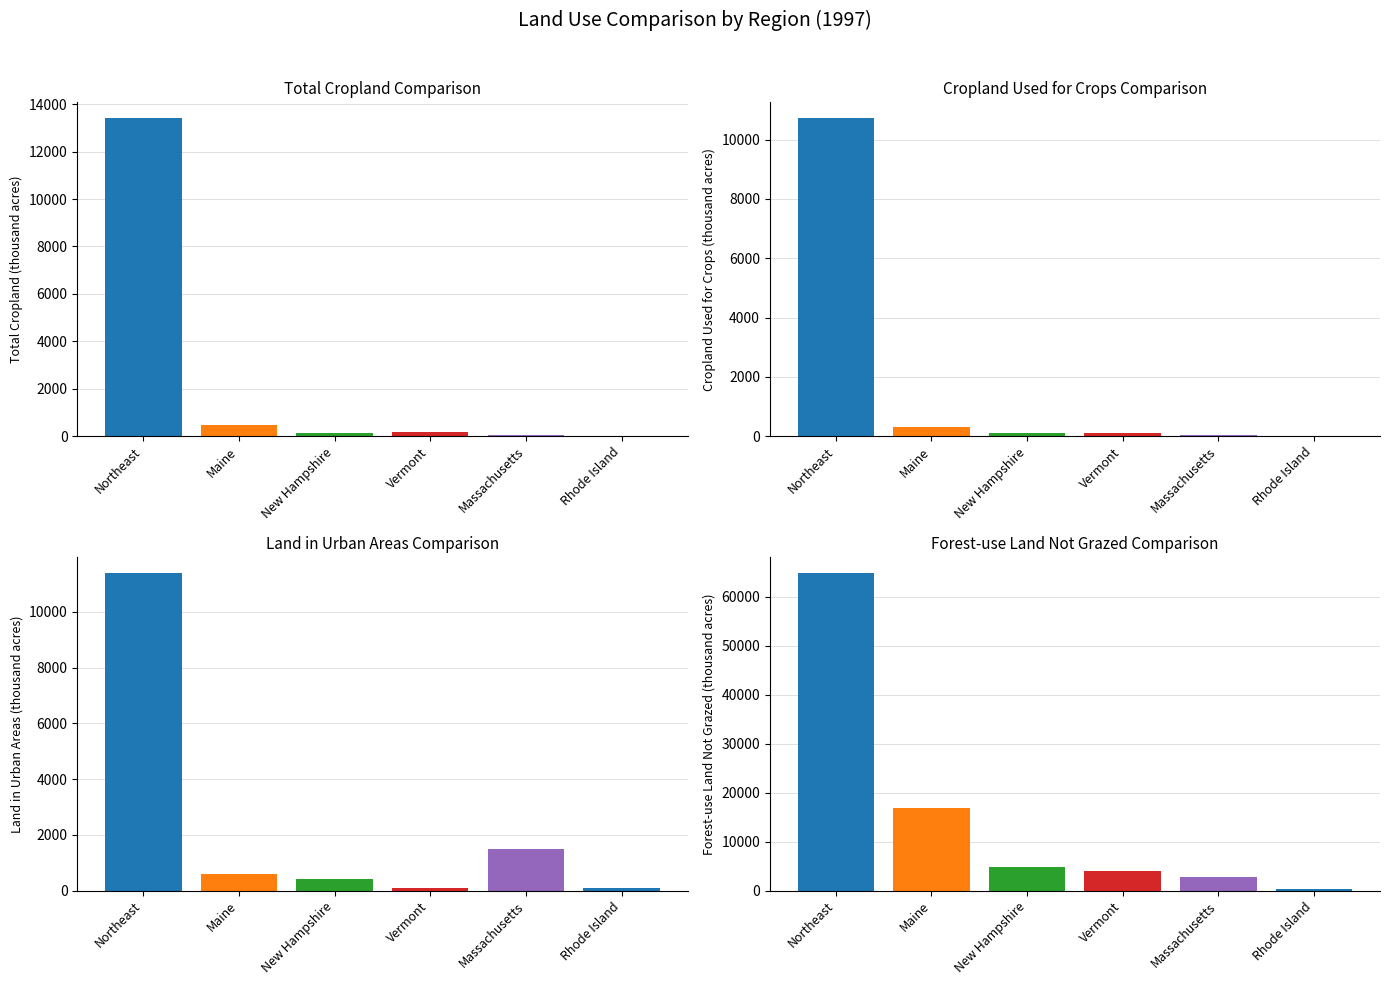

Which label corresponds to the largest value in the chart?

Northeast